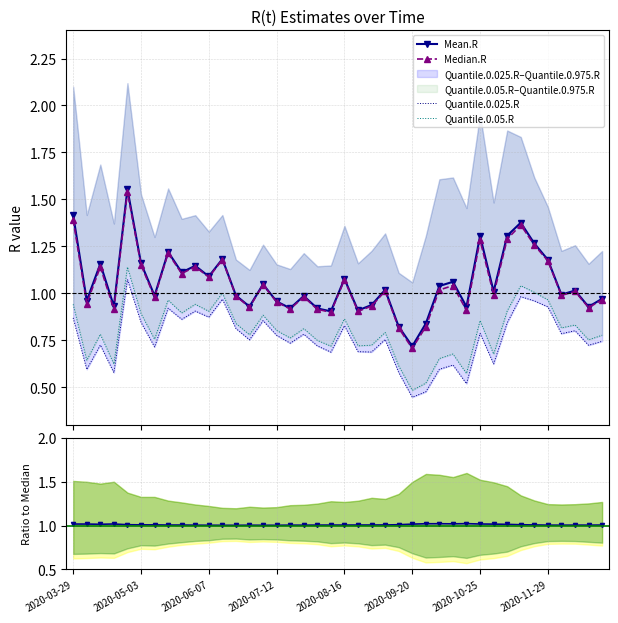

True or false: Quantile.0.025.R and Median.R intersect in this chart.

False